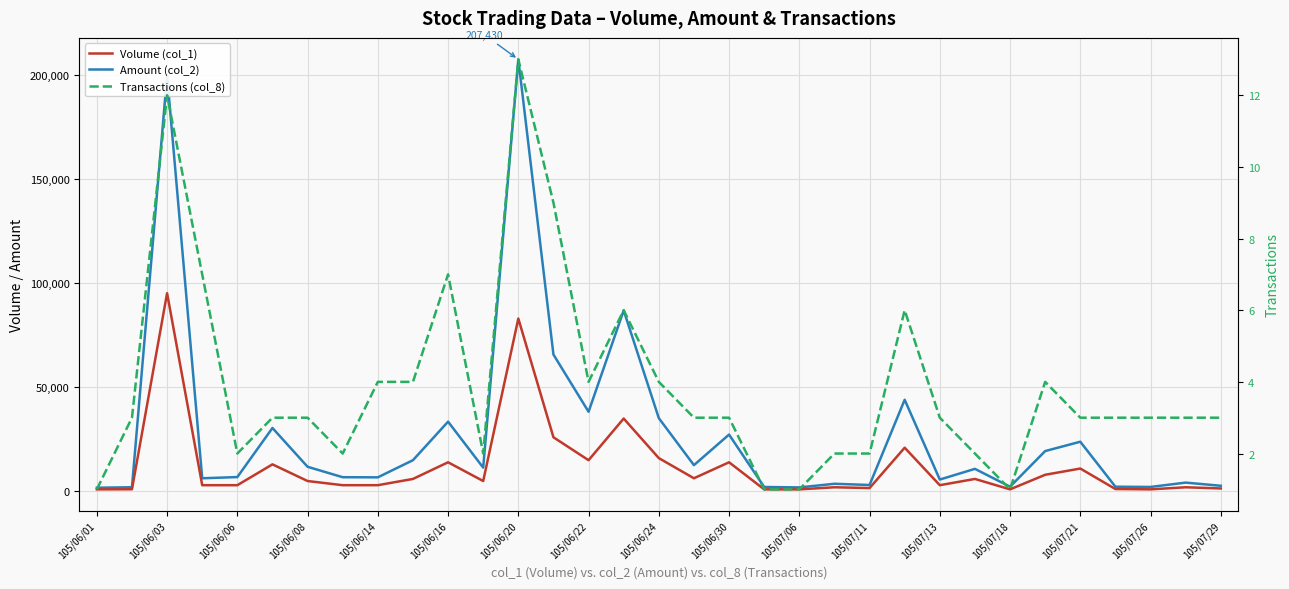

True or false: Transactions (col_8) and Amount (col_2) cross at least once.

False